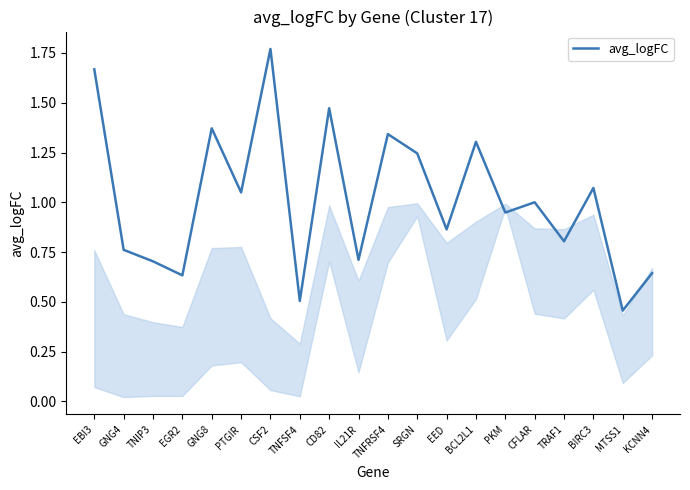

The chart shows a value of 0.6 at MTSS1. True or false?

False